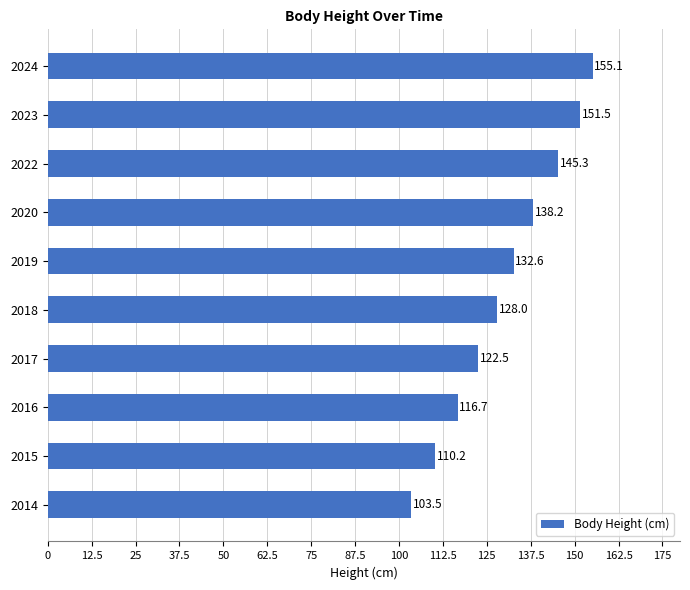

What is the sum of all values?

1303.6